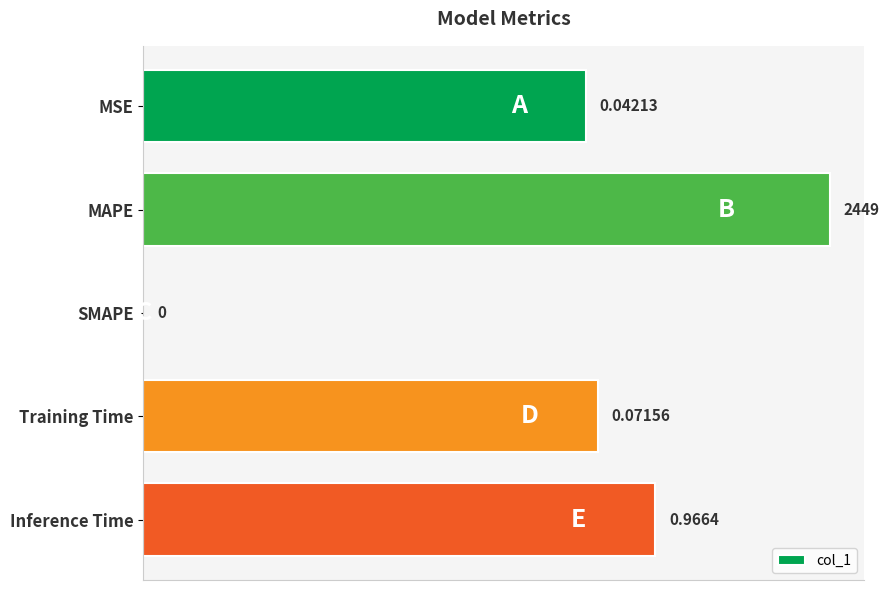

Which category has the highest value across all series?

MAPE